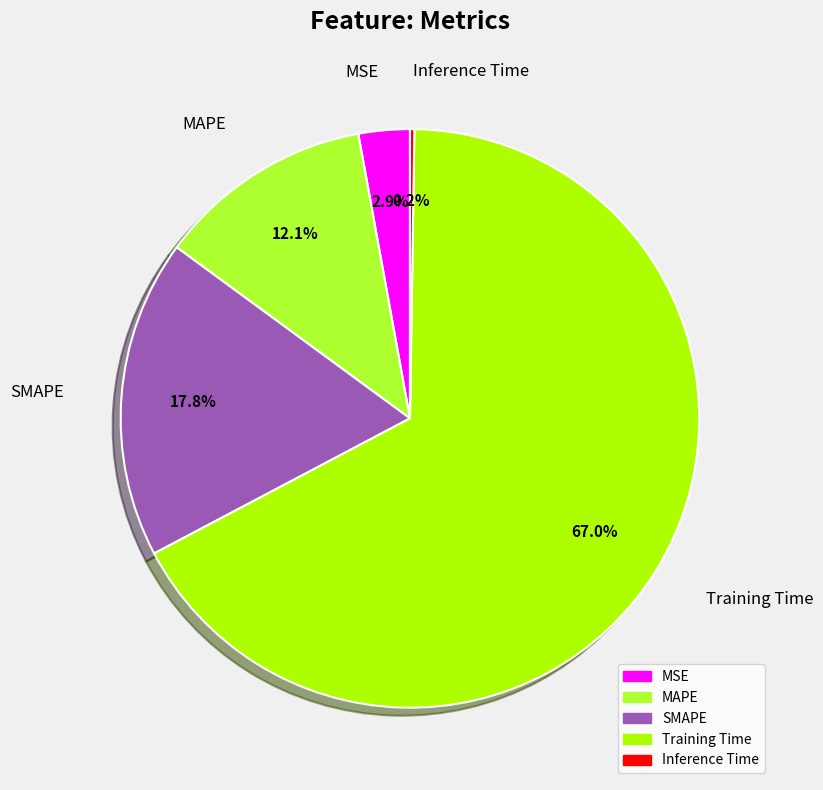

Combined, do MSE and SMAPE account for over 50%?

No